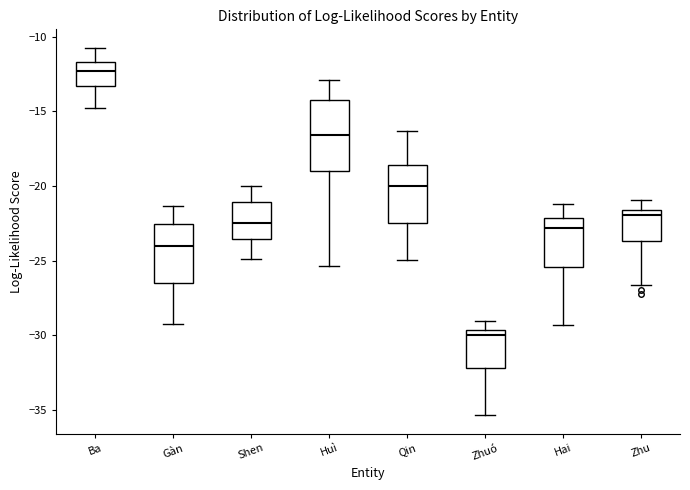

Which box is the tallest, from its lower edge to its upper edge?

Huì